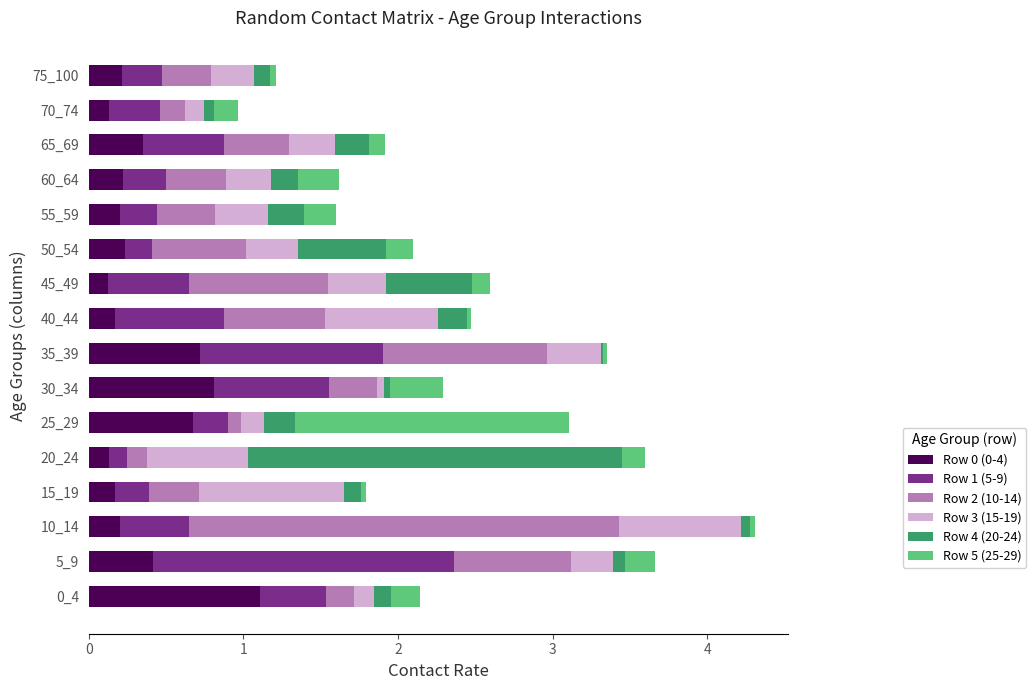

What is the difference between the maximum and minimum values in the Row 0 (0-4) series?

1.0